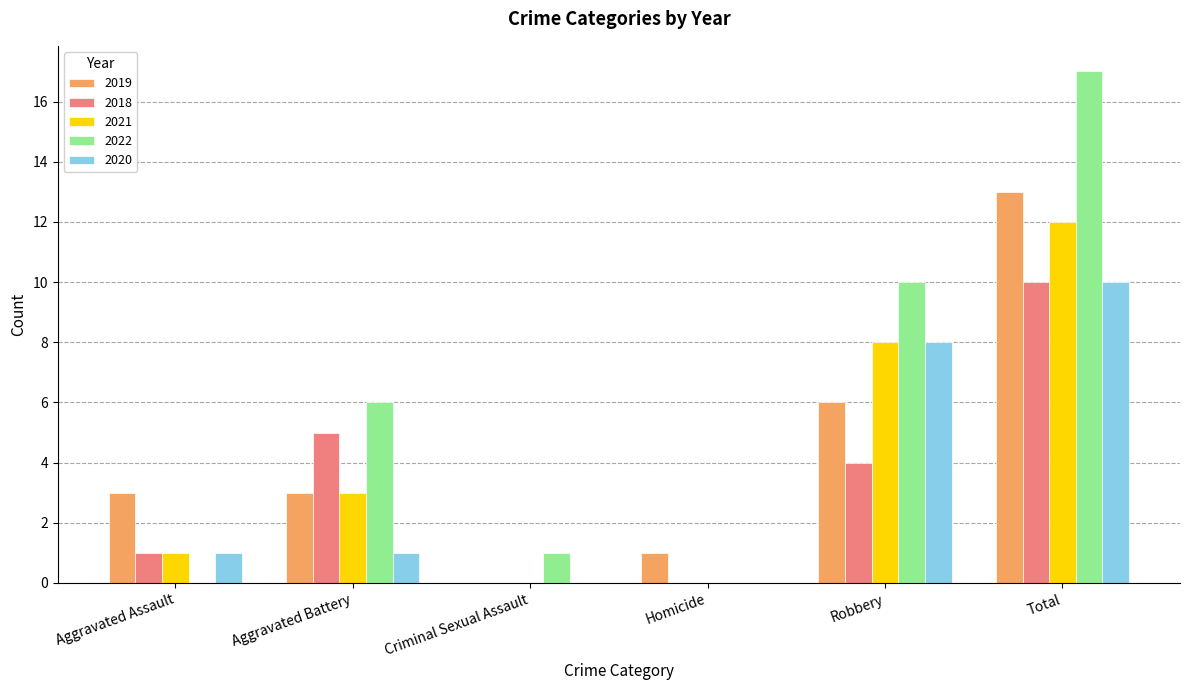

Reading left to right, list all the values displayed in this chart.

2019: 3	3	0	1	6	13
2018: 1	5	0	0	4	10
2021: 1	3	0	0	8	12
2022: 0	6	1	0	10	17
2020: 1	1	0	0	8	10